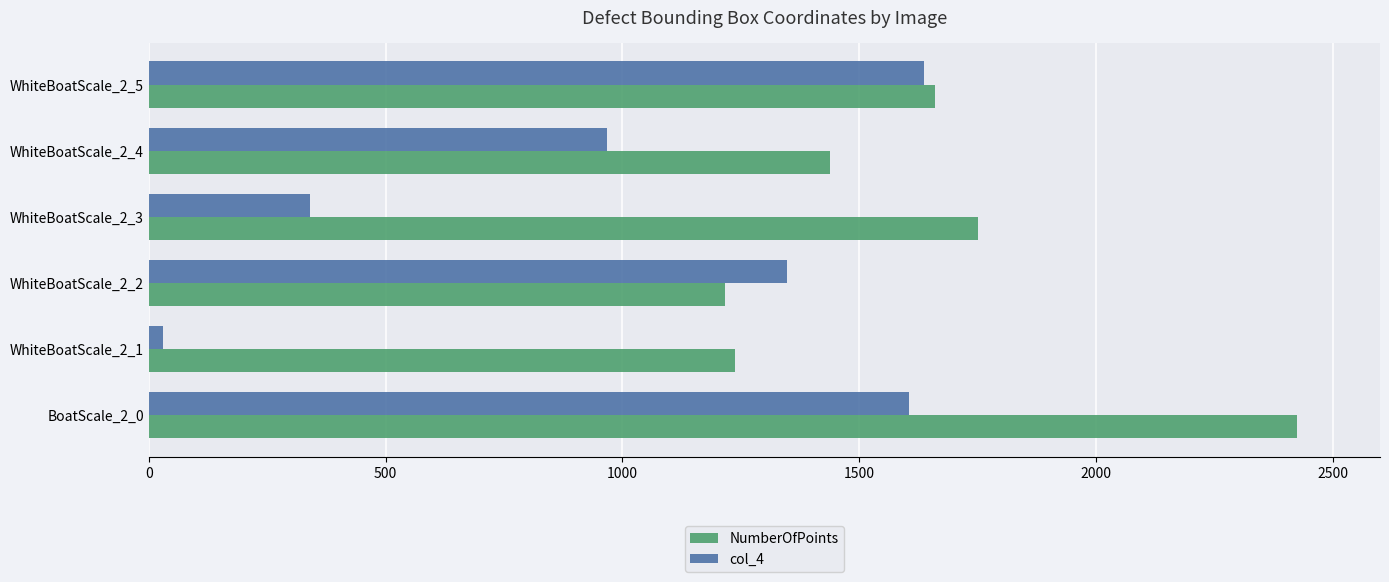

What is the total value across all series at WhiteBoatScale_2_2?

2564